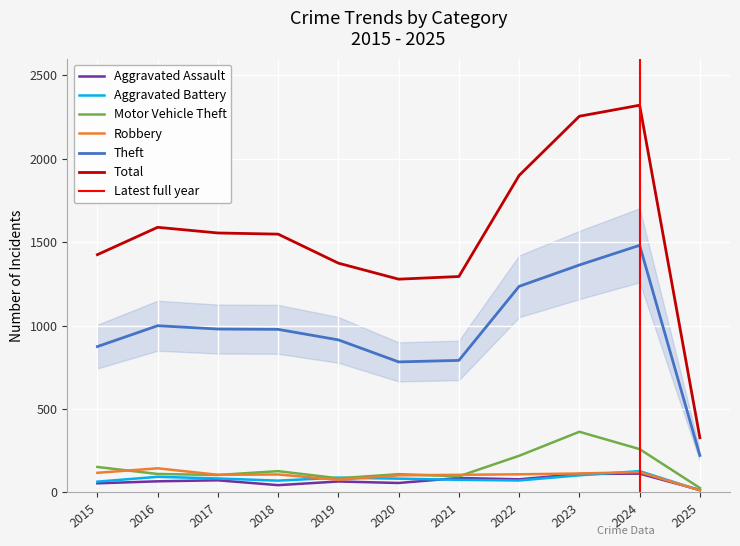

What are all the series names shown in the legend?

Aggravated Assault, Aggravated Battery, Motor Vehicle Theft, Robbery, Theft, Total